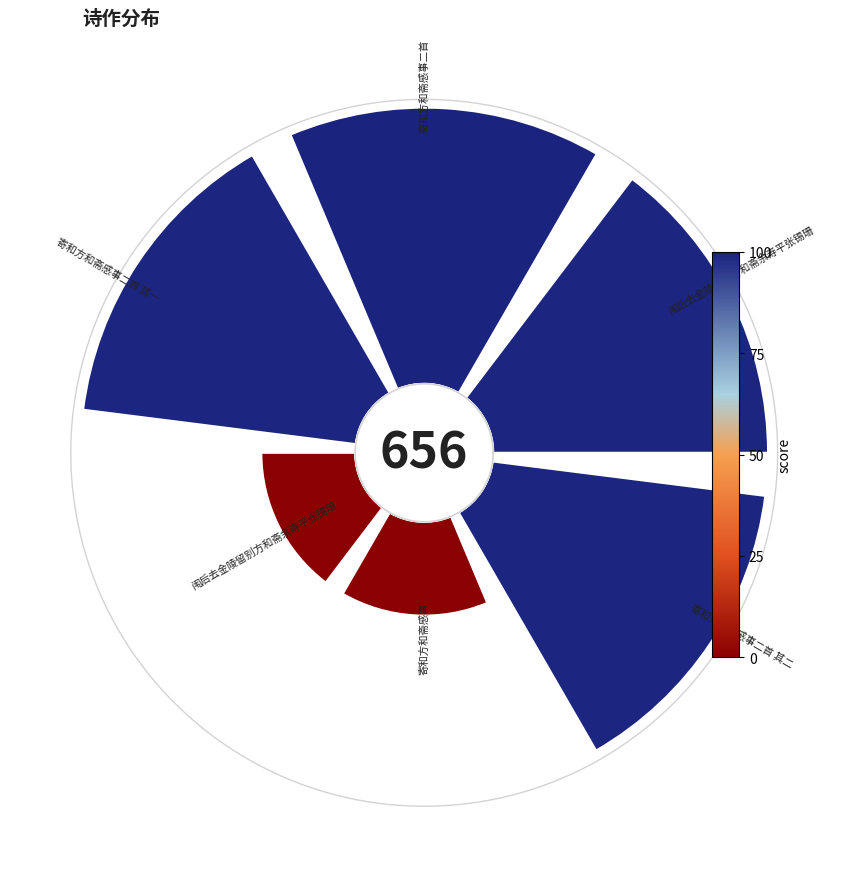

The 寄和方和斋感事二首 slice represents 21% of the pie. True or false?

True